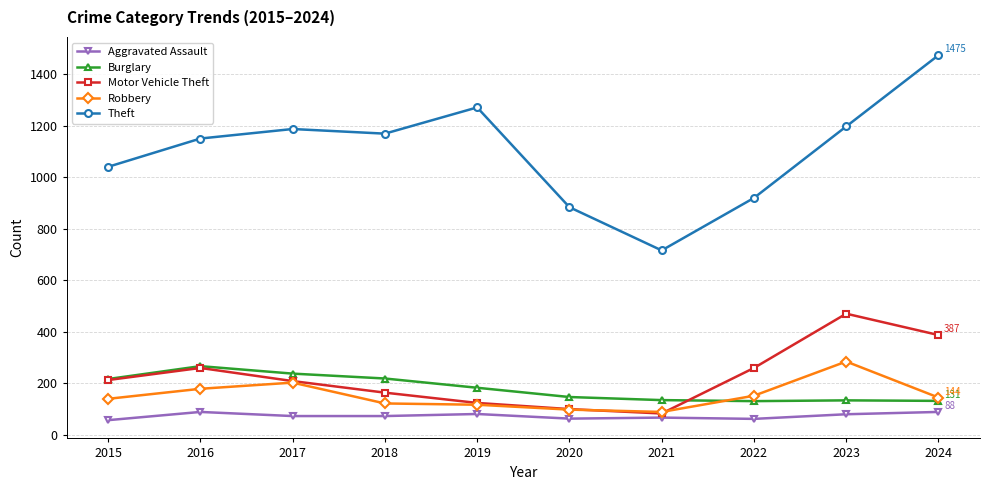

At how many categories does at least one series exceed 165?

10